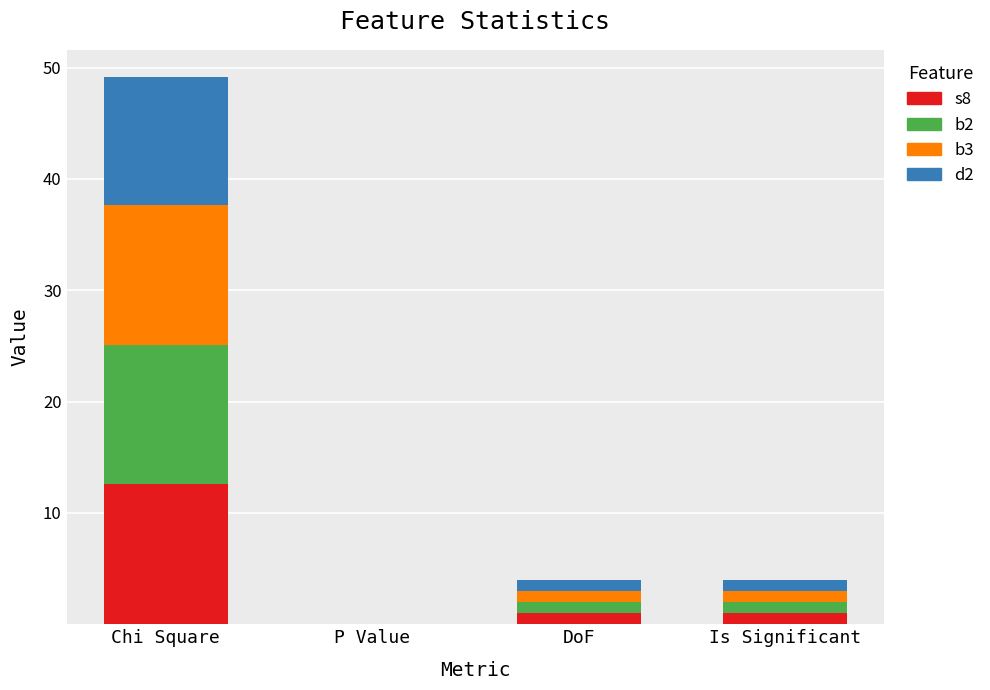

At which category is the sum across all series the highest?

Chi Square